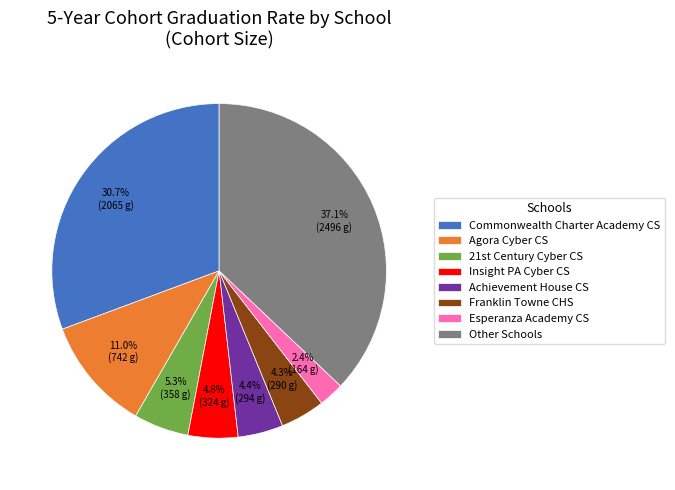

How much of the chart is everything except Franklin Towne CHS?

95.7%